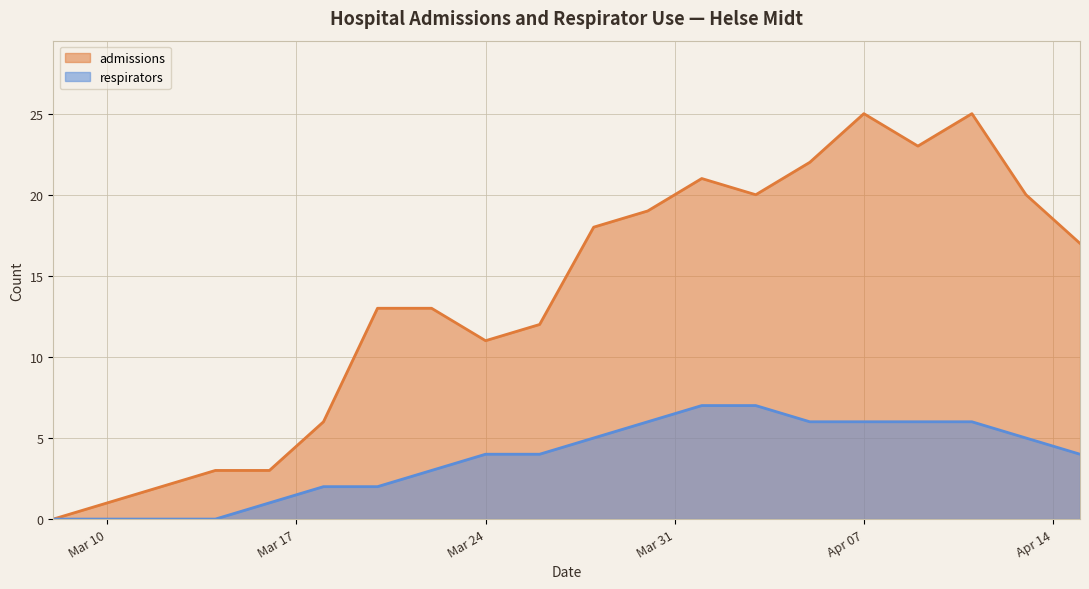

How many series are shown in this chart?

2